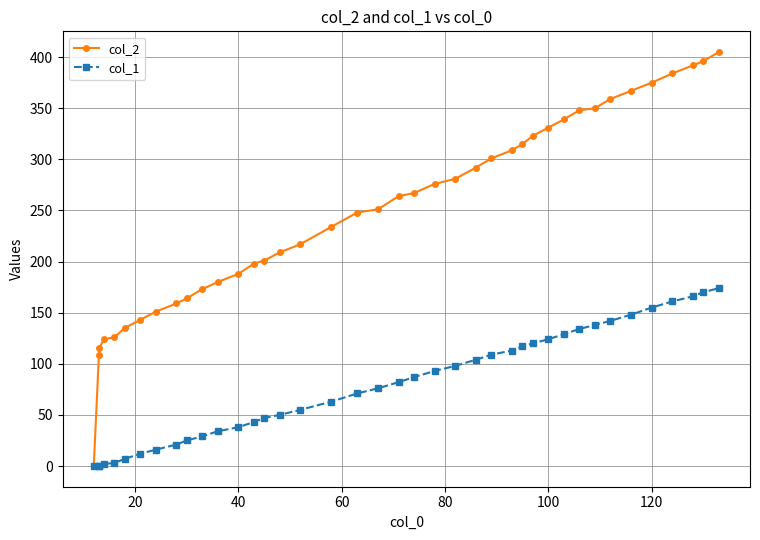

Rank the series by their maximum value, from lowest to highest.

col_1, col_2